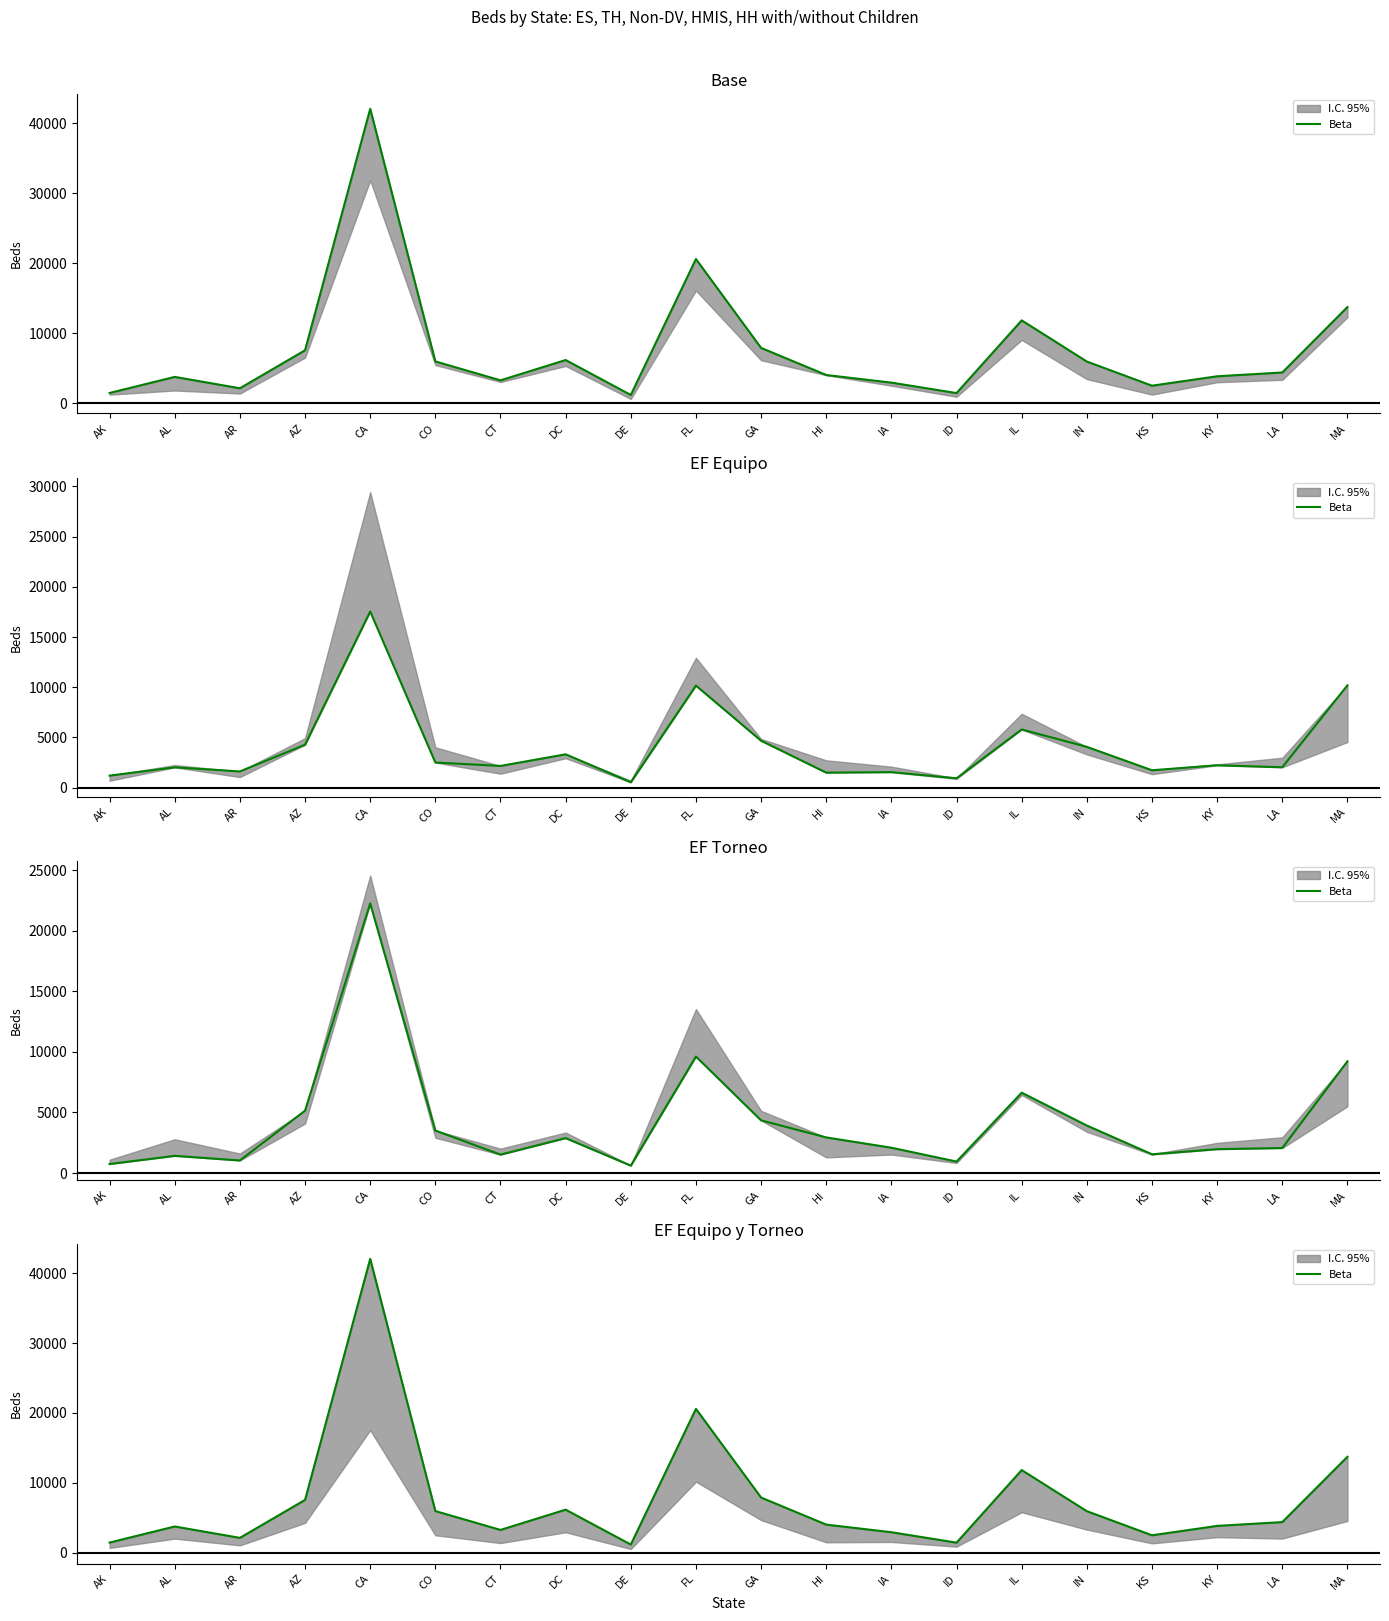

The value at AR is 1060. True or false?

False